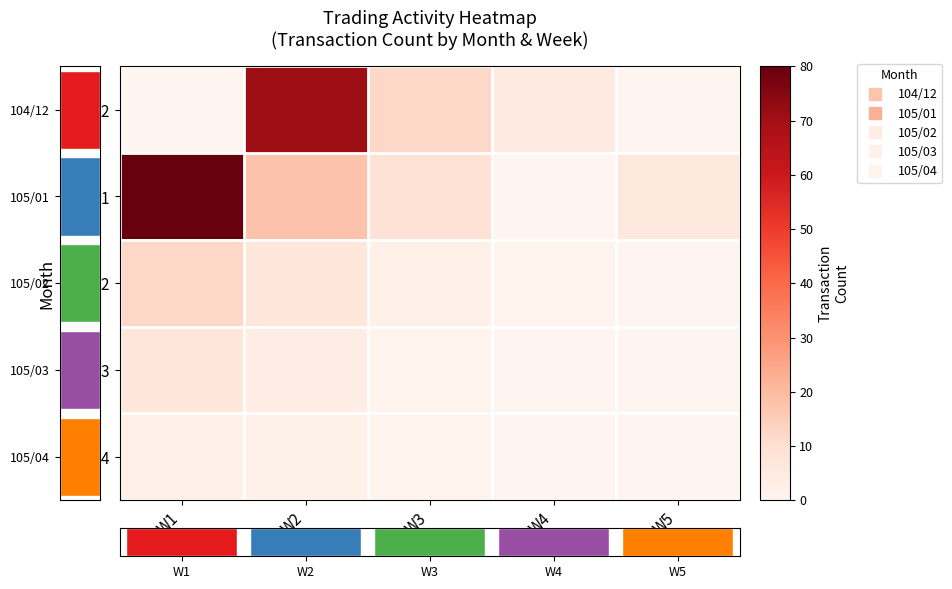

Which category has the lowest value in the 105/01 series?

W4